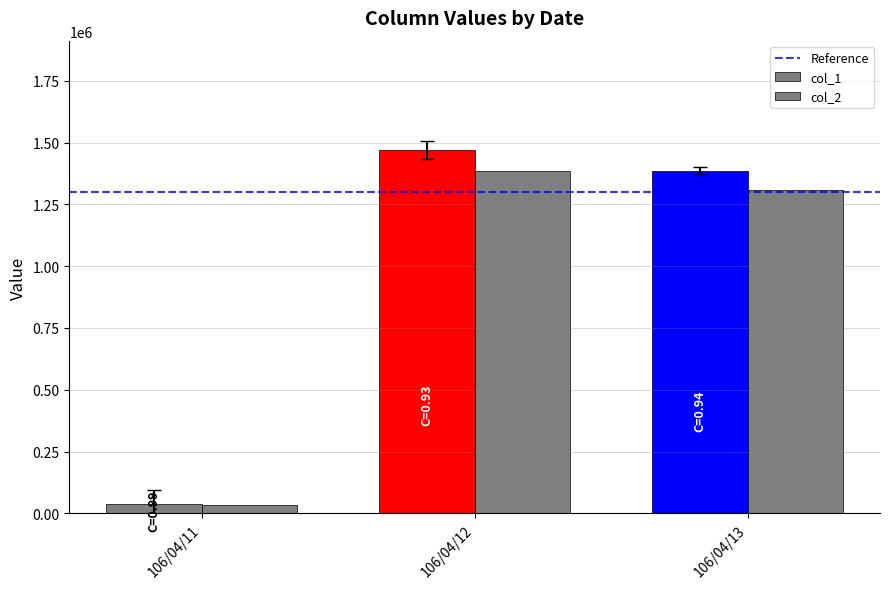

How many bars are there in total?

6